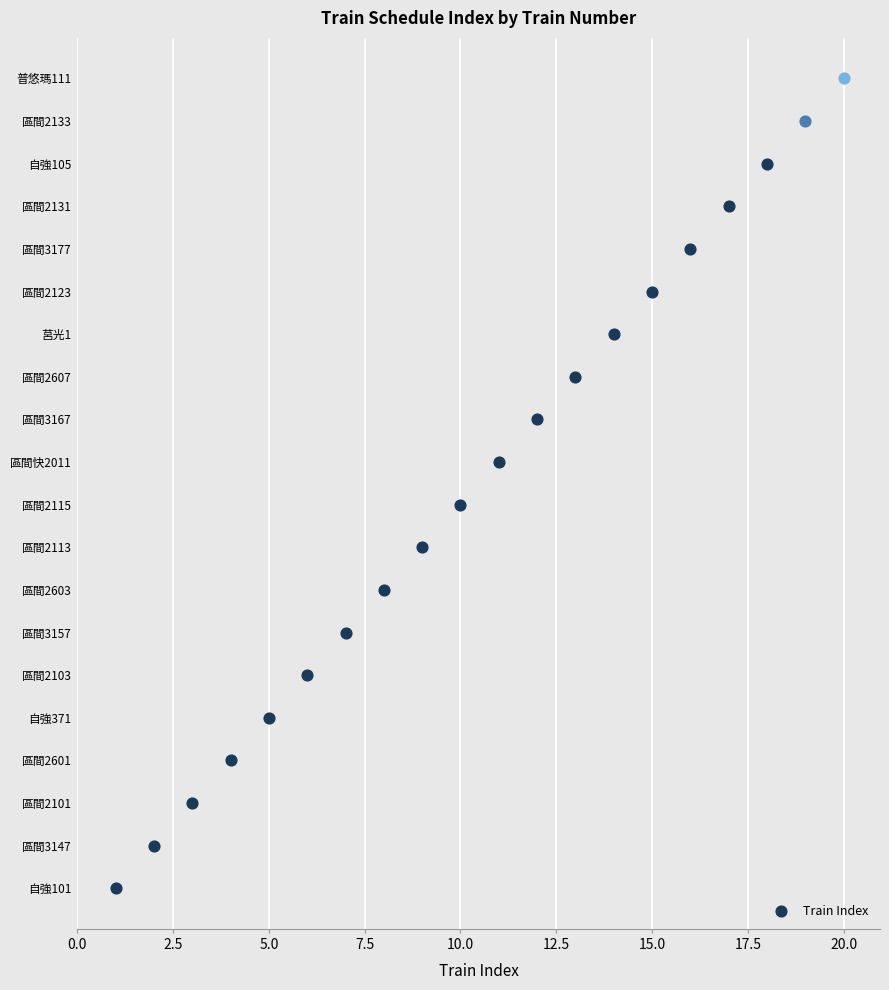

Between 區間2101 and 區間2601, which is larger?

區間2601